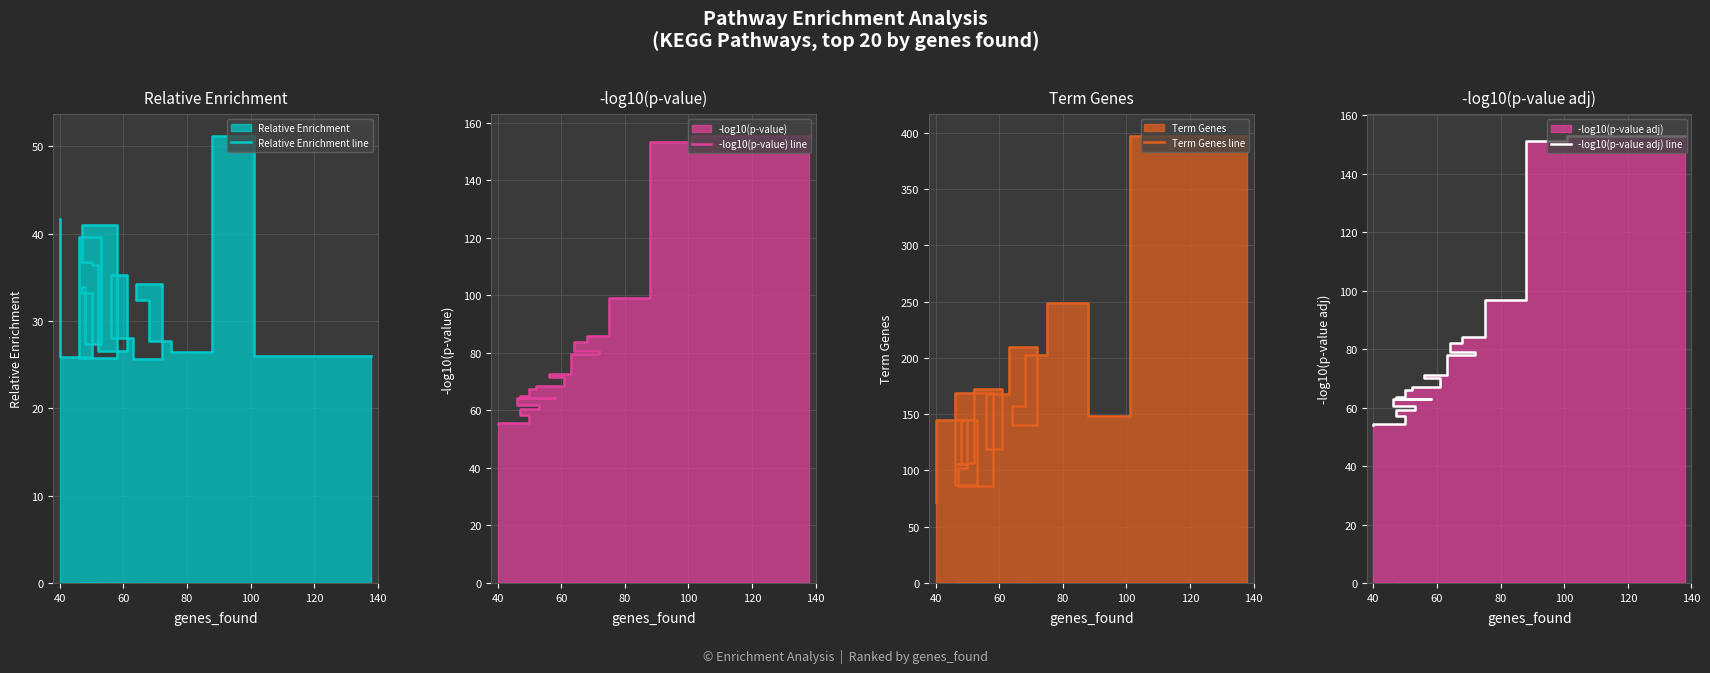

Does the chart have visible grid lines?

Yes